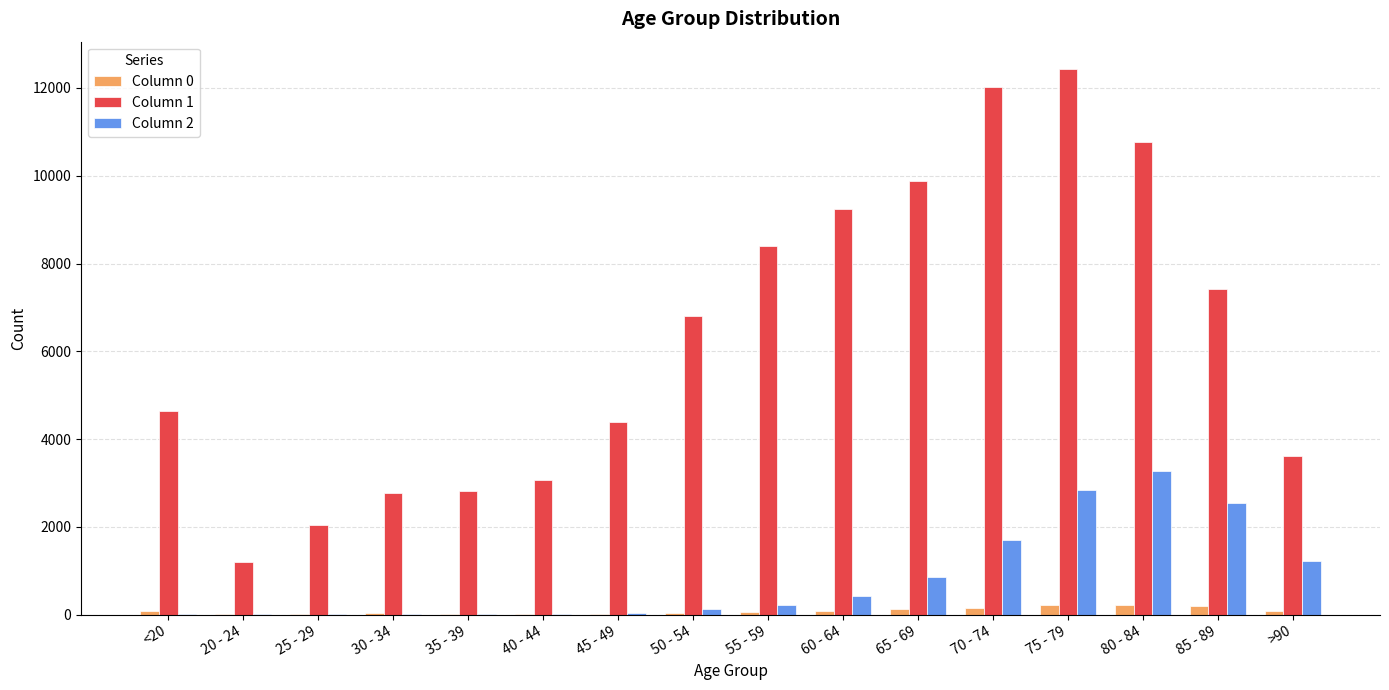

At which label does Column 1 reach its peak?

75 - 79